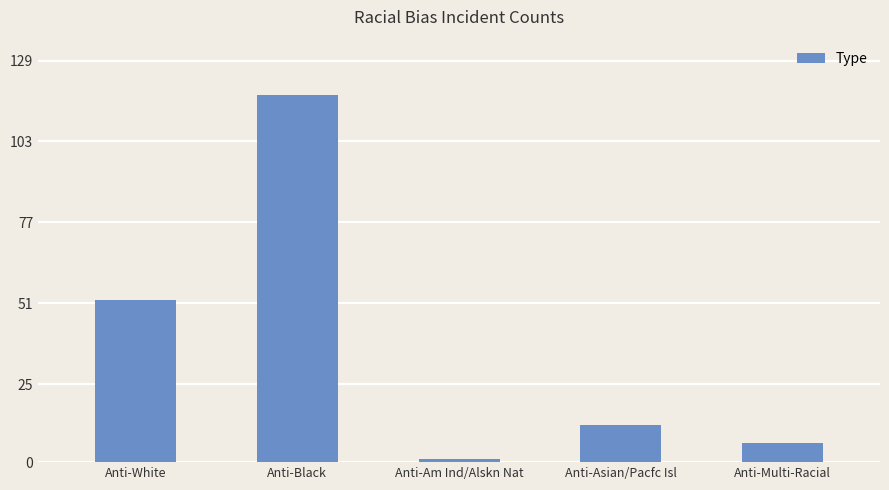

Are the bars grouped side by side (vs. stacked)?

No